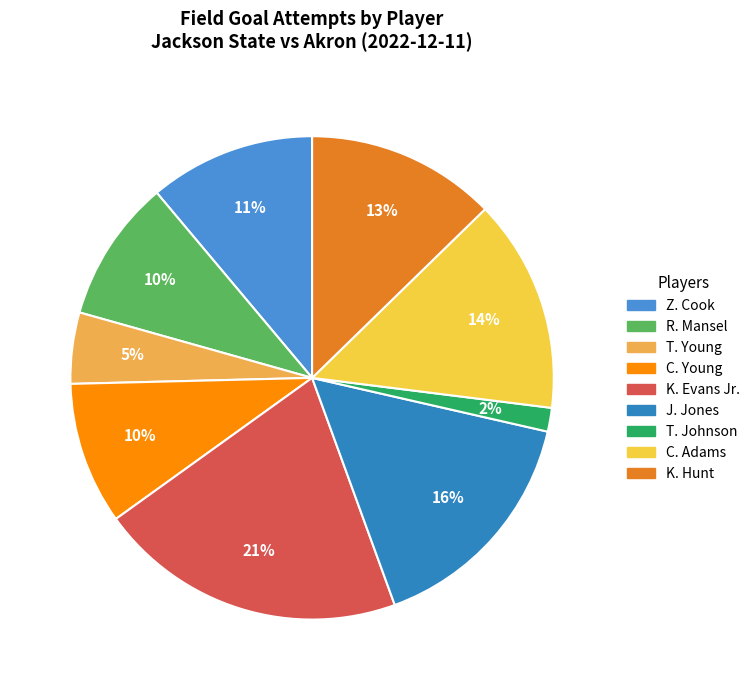

Is there any slice that represents more than half of the pie?

No